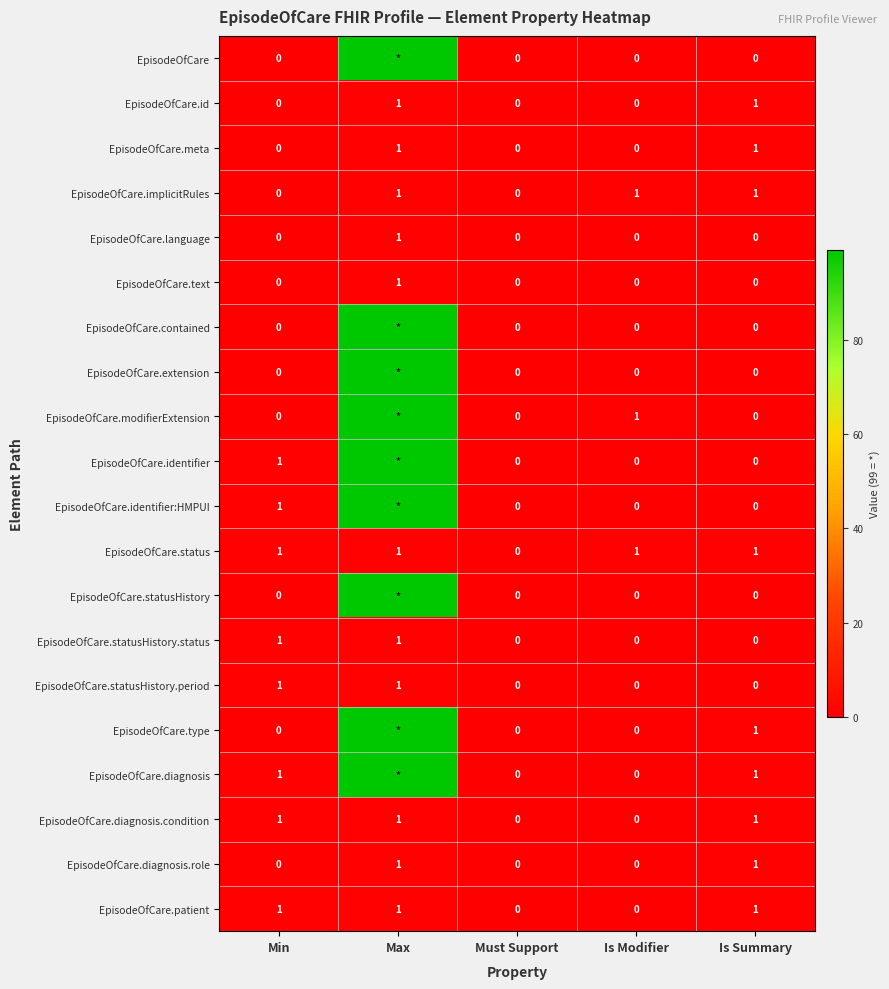

Count the EpisodeOfCare.statusHistory.period values in the range 0 to 1.

5